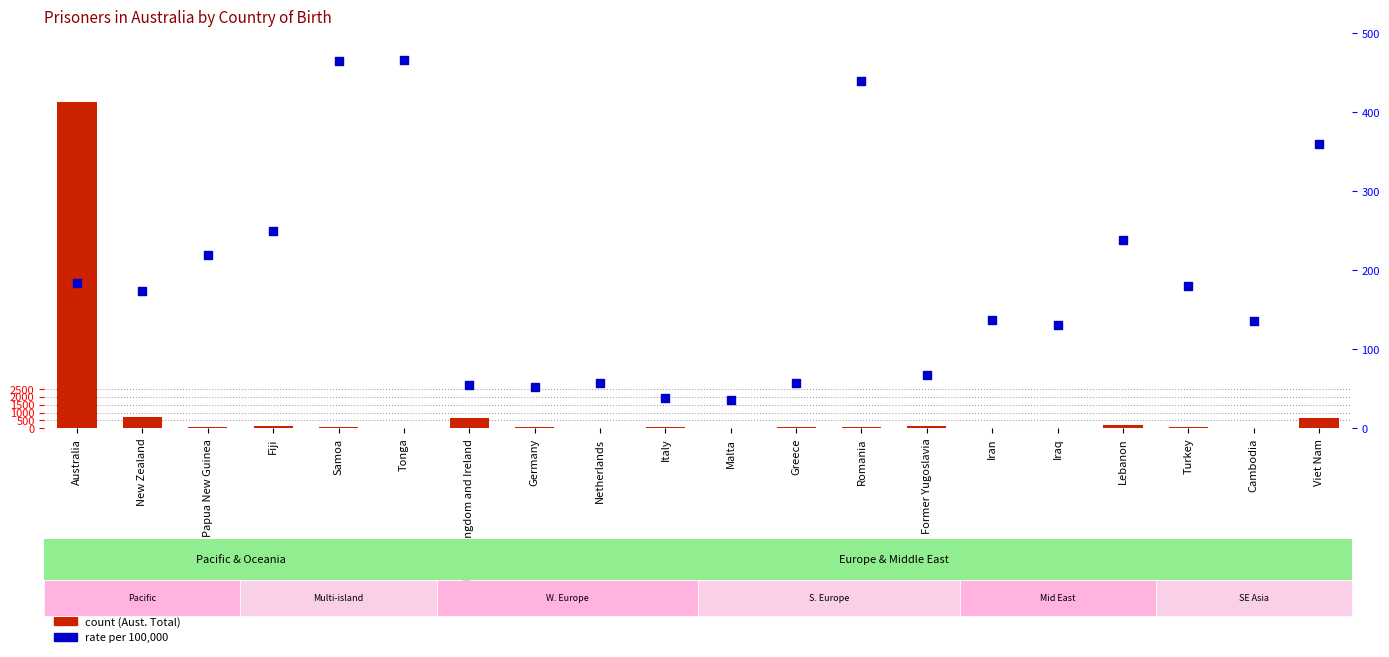

Which series has the largest Y range (max minus min)?

count